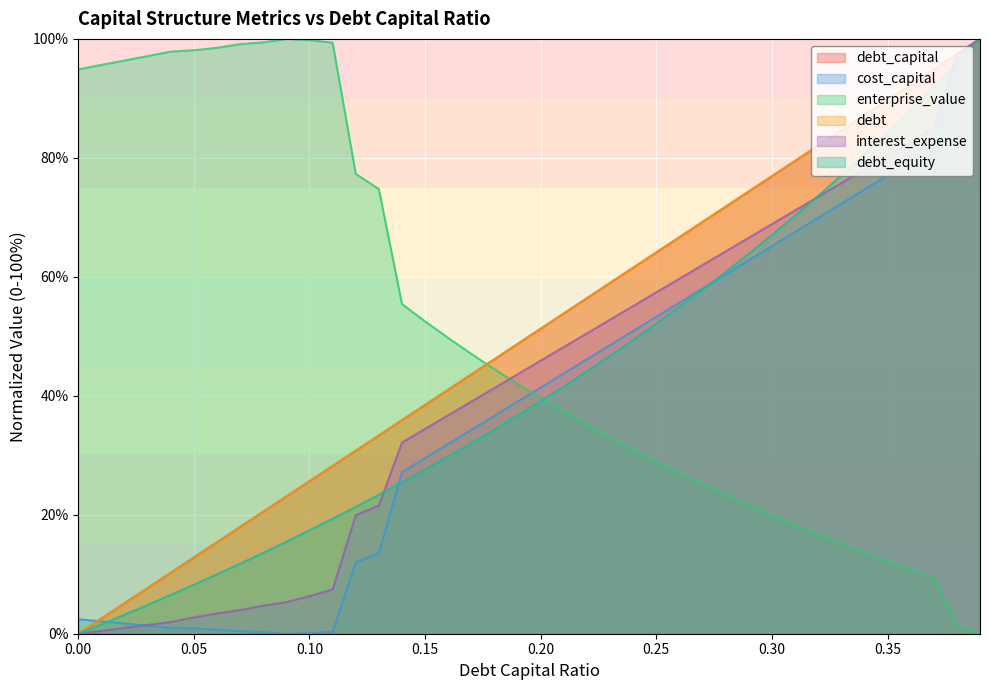

What is the spread (max minus min) of values at 0.19?

12.0